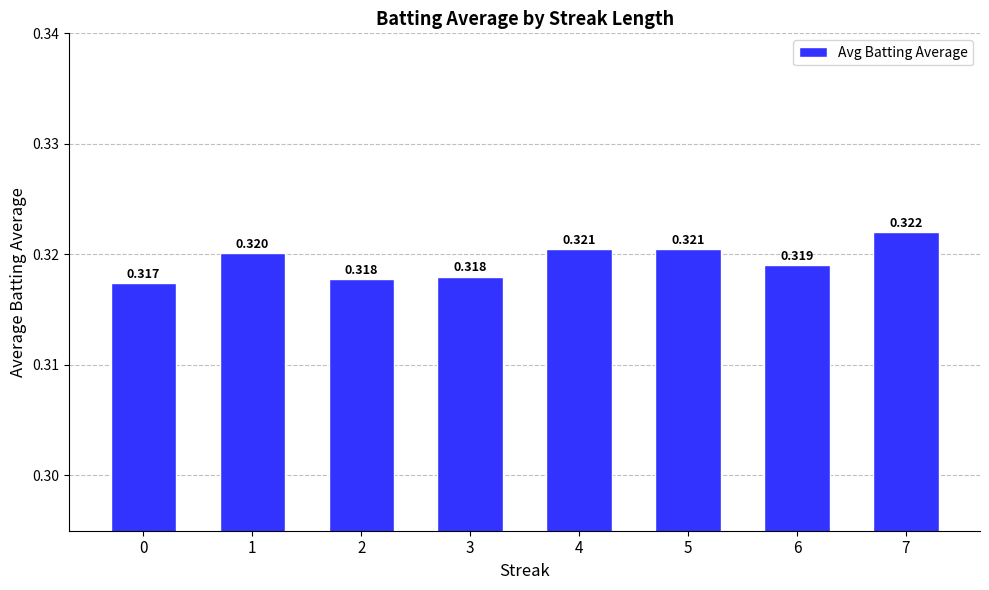

How many series are shown in this chart?

1